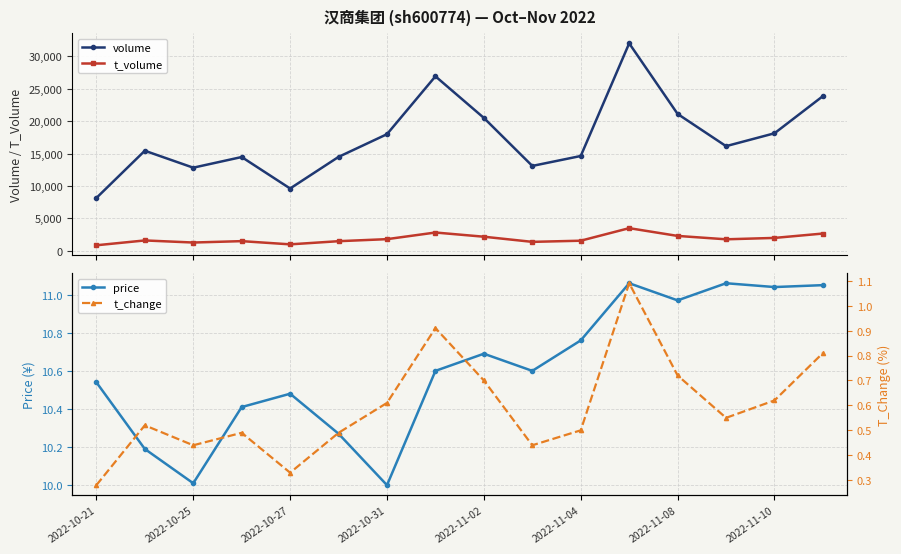

Which label corresponds to the largest value in the chart?

11